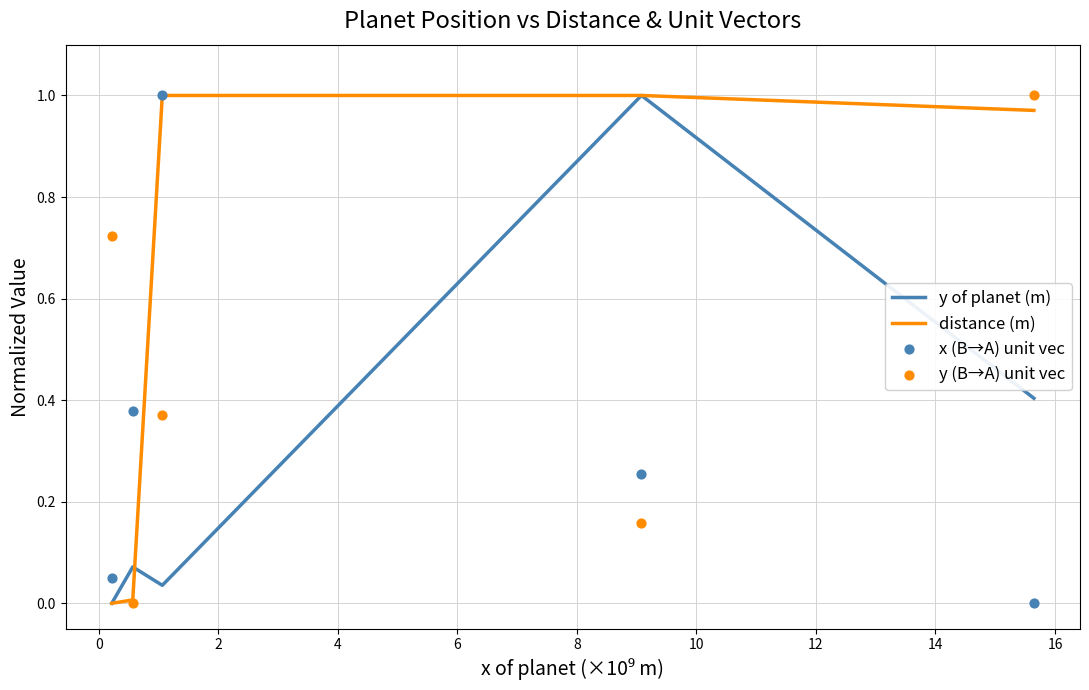

Is the value of distance (m) at −2 greater than the value of y (B→A) unit vec at 4?

No